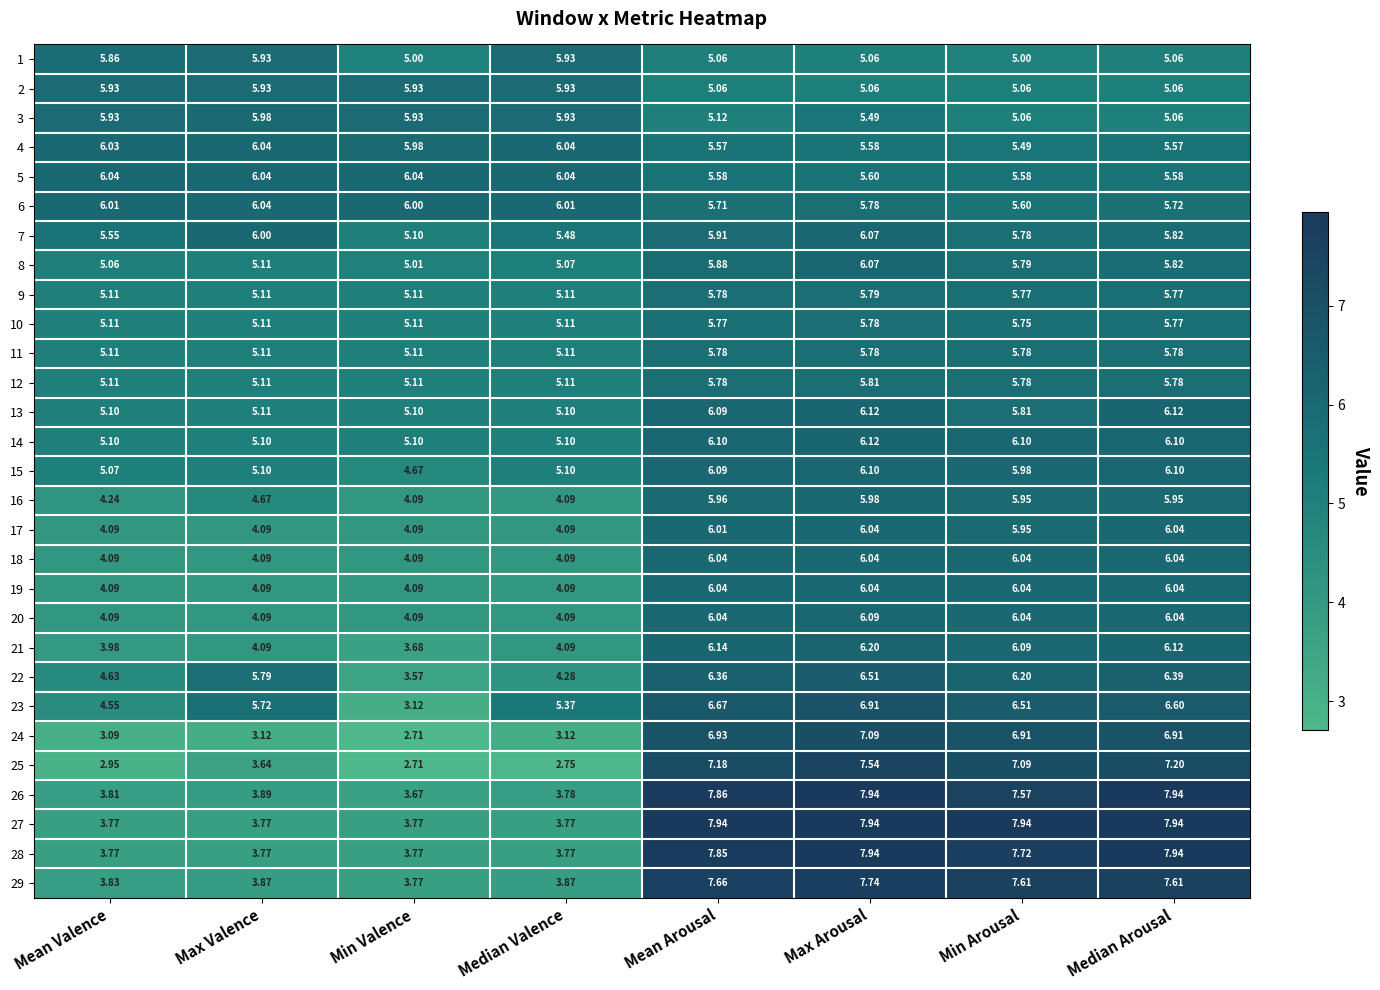

Where is 8 nearest to the value 5?

Min Valence